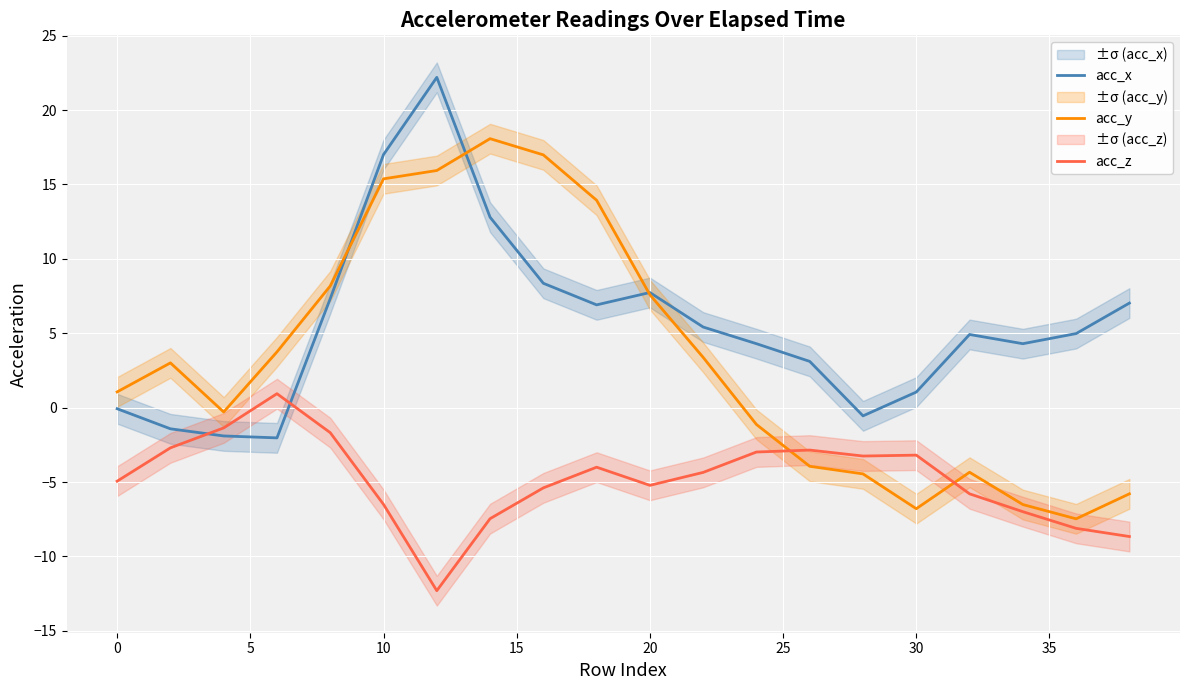

The acc_y series shows 15.4 at 10. True or false?

True